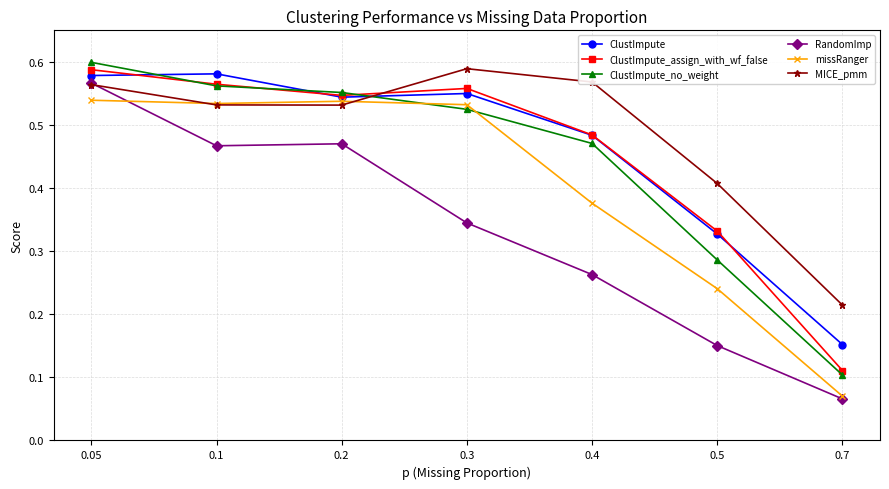

Which category has the highest value across all series?

0.05